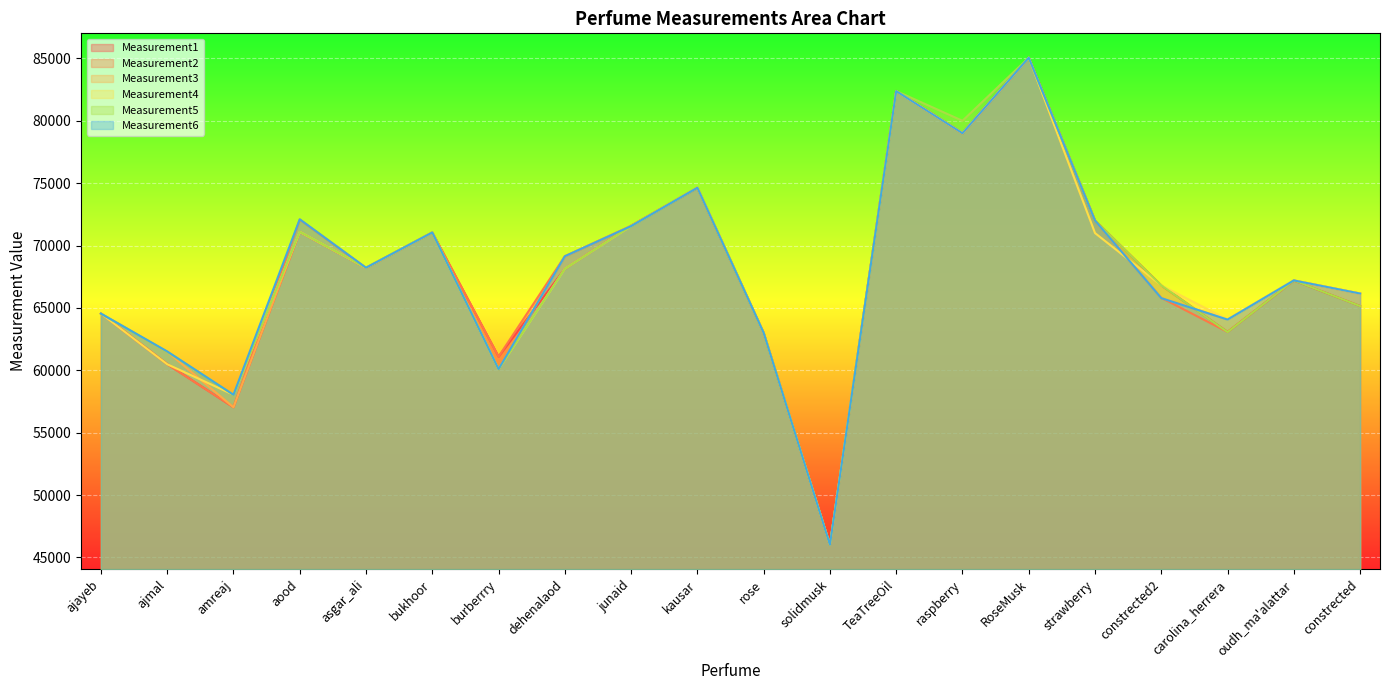

How many data points in Measurement2 are above 68209?

9